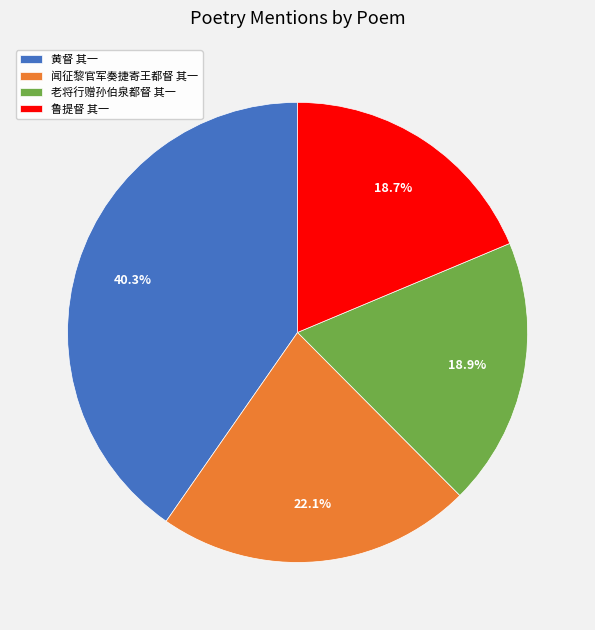

Does 鲁提督 其一 account for over 50% of the chart?

No